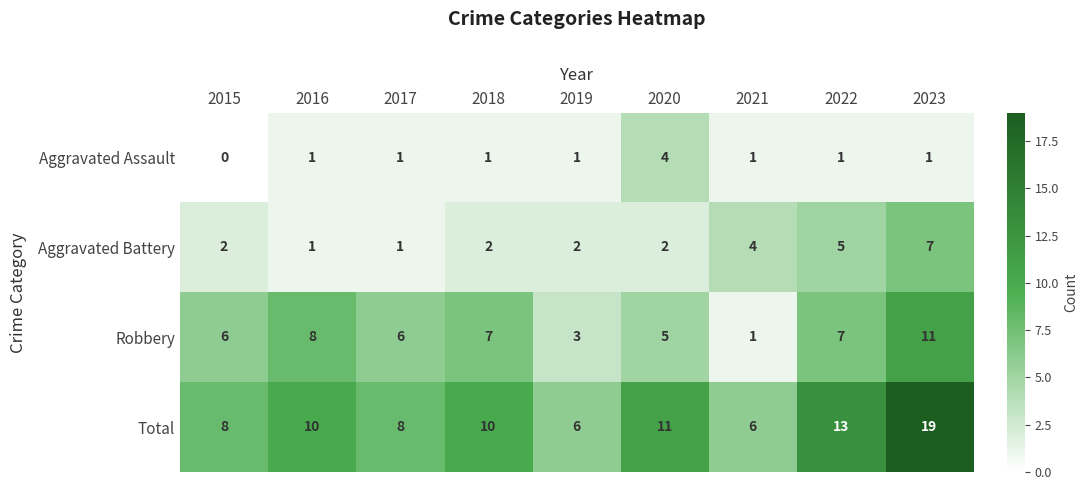

The Aggravated Assault series shows 0 at 2015. True or false?

True